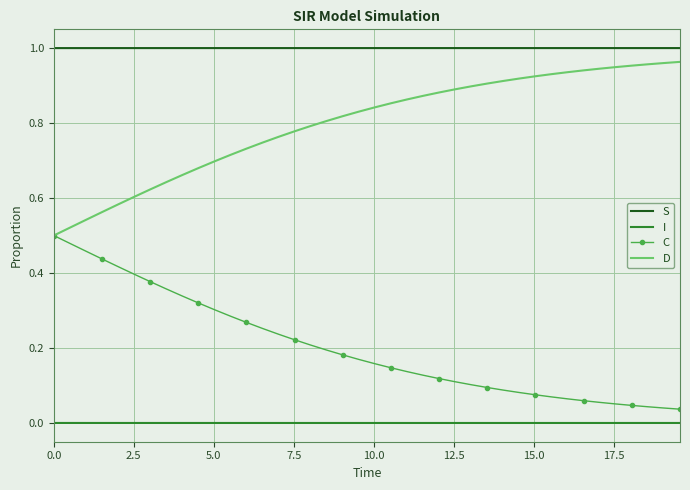

True or false: I and D cross at least once.

False